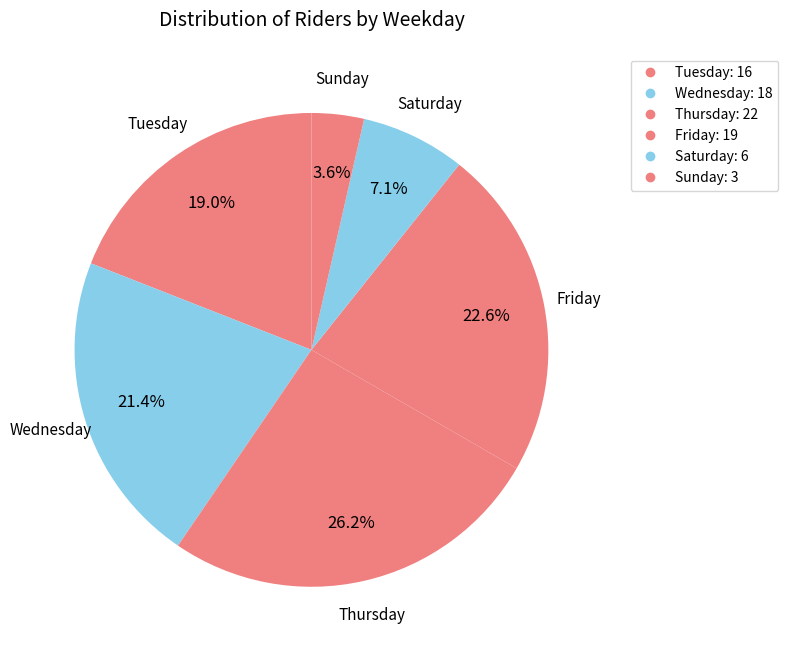

What is the ratio of the value at Friday to the value at Sunday?

6.3